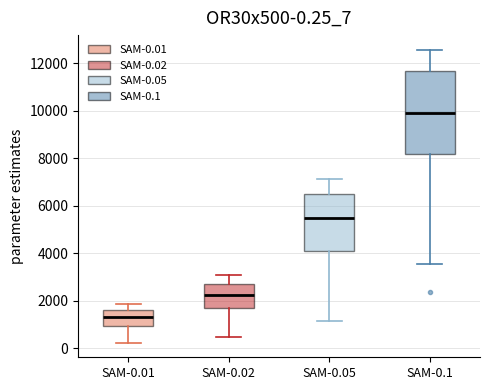

Which box's median line is the lowest?

SAM-0.01